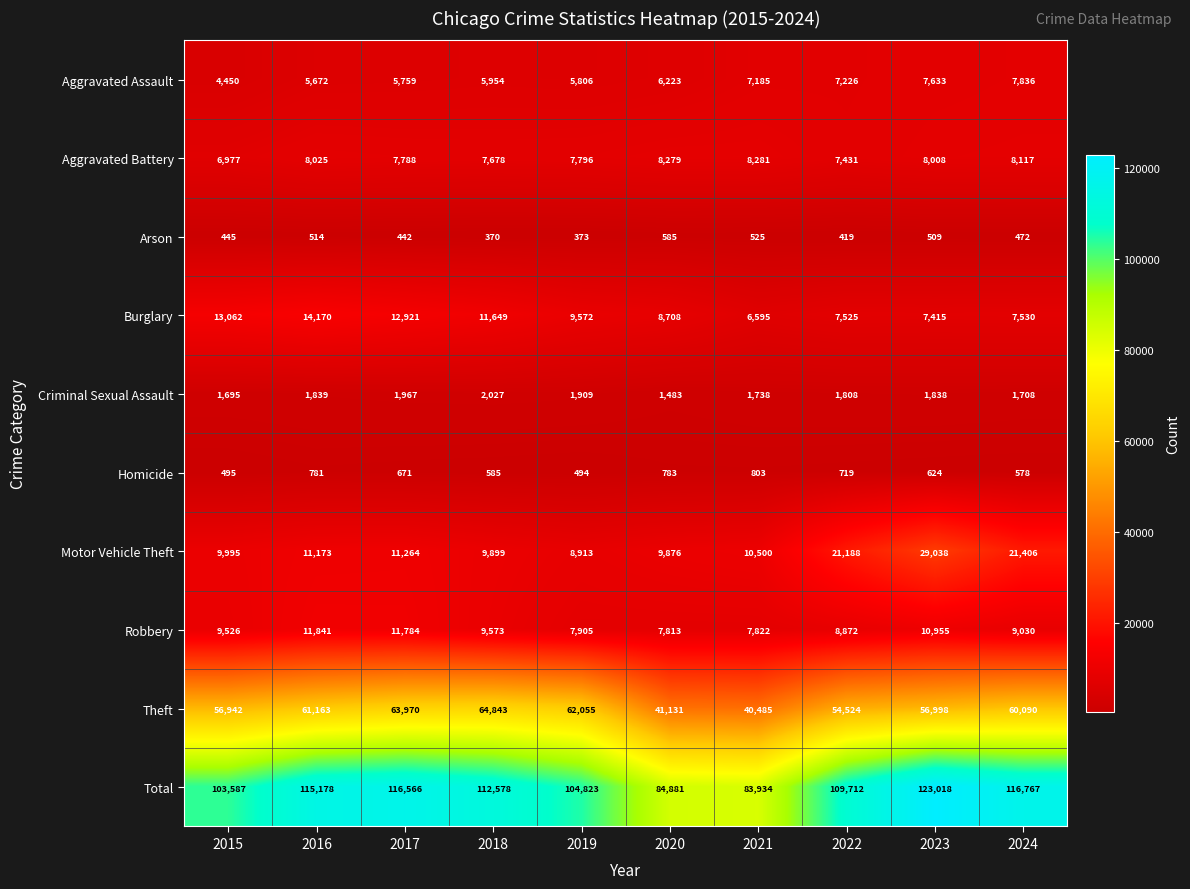

Count the number of categories in the chart.

10